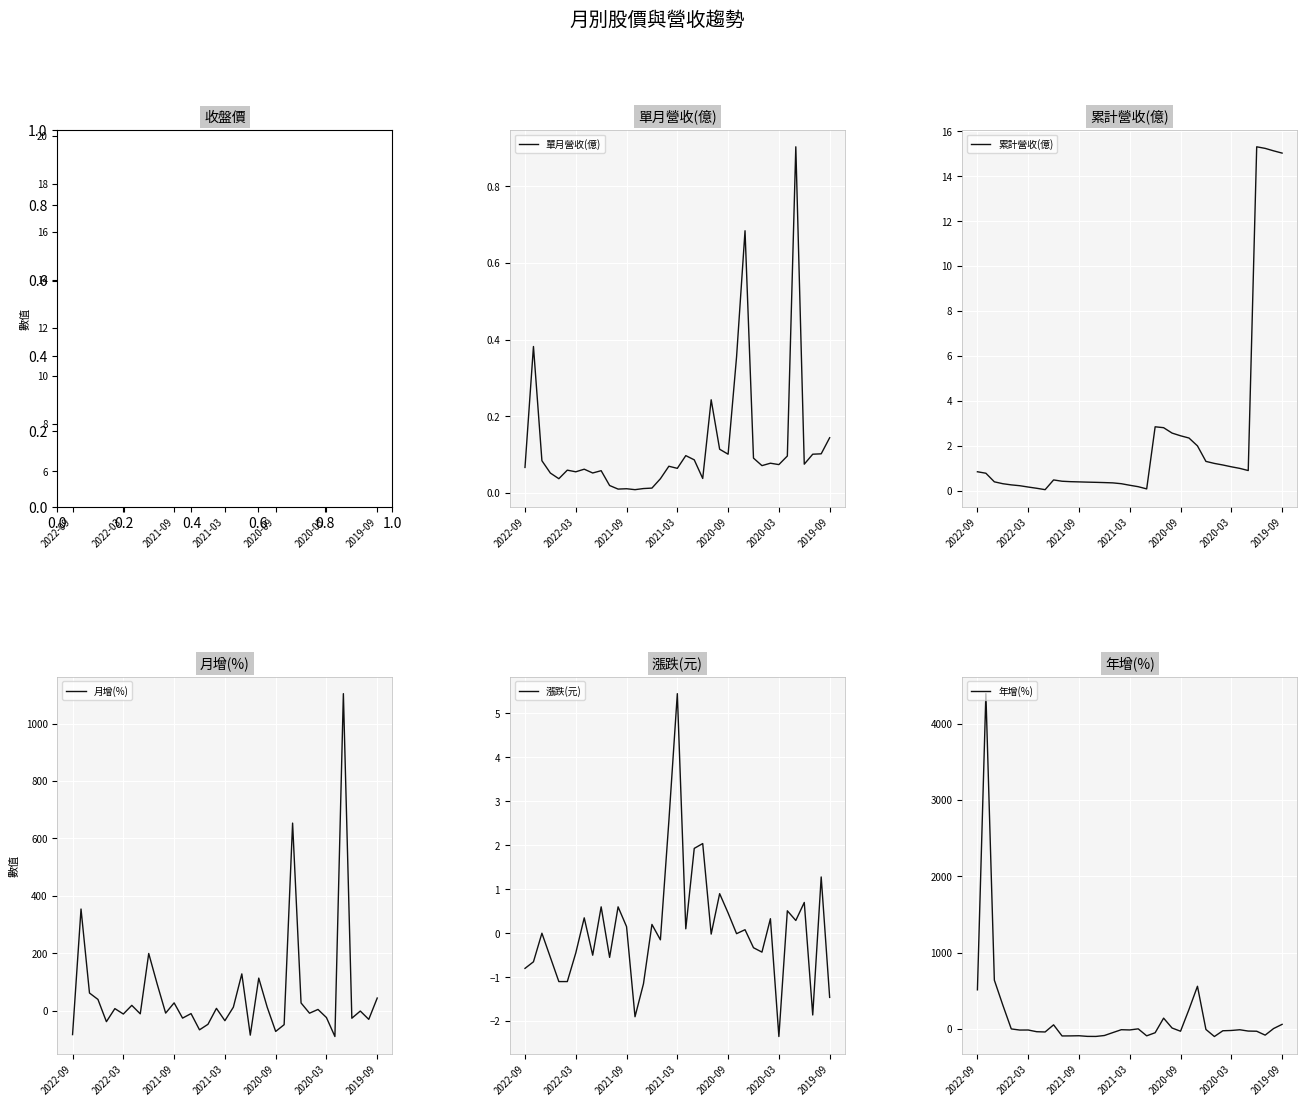

Is this an area chart (filled region under the line)?

No